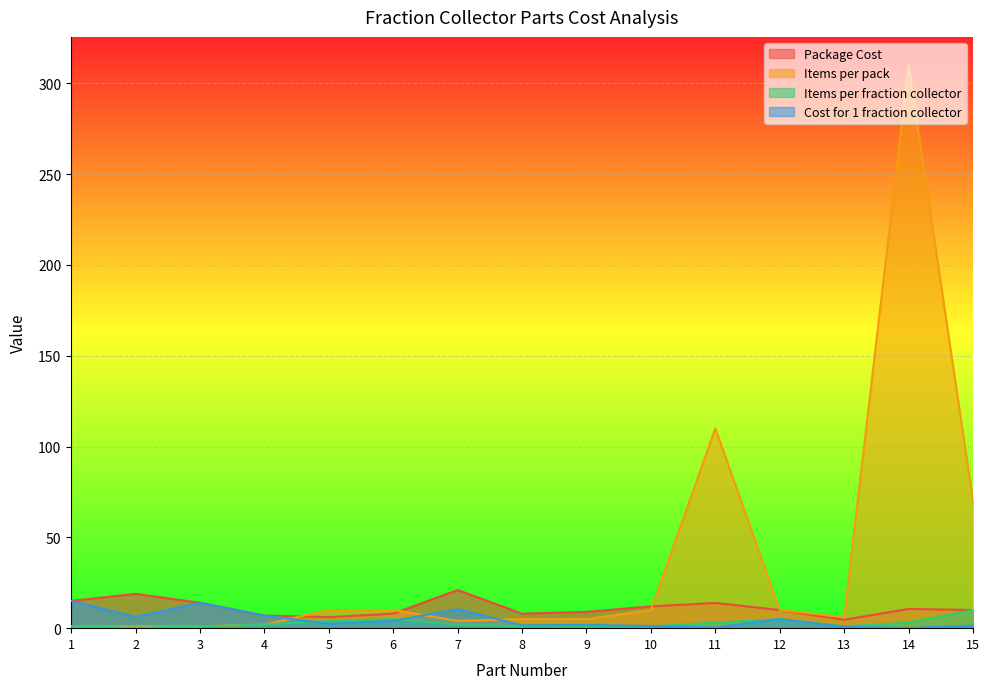

How many lines are shown in the chart?

4